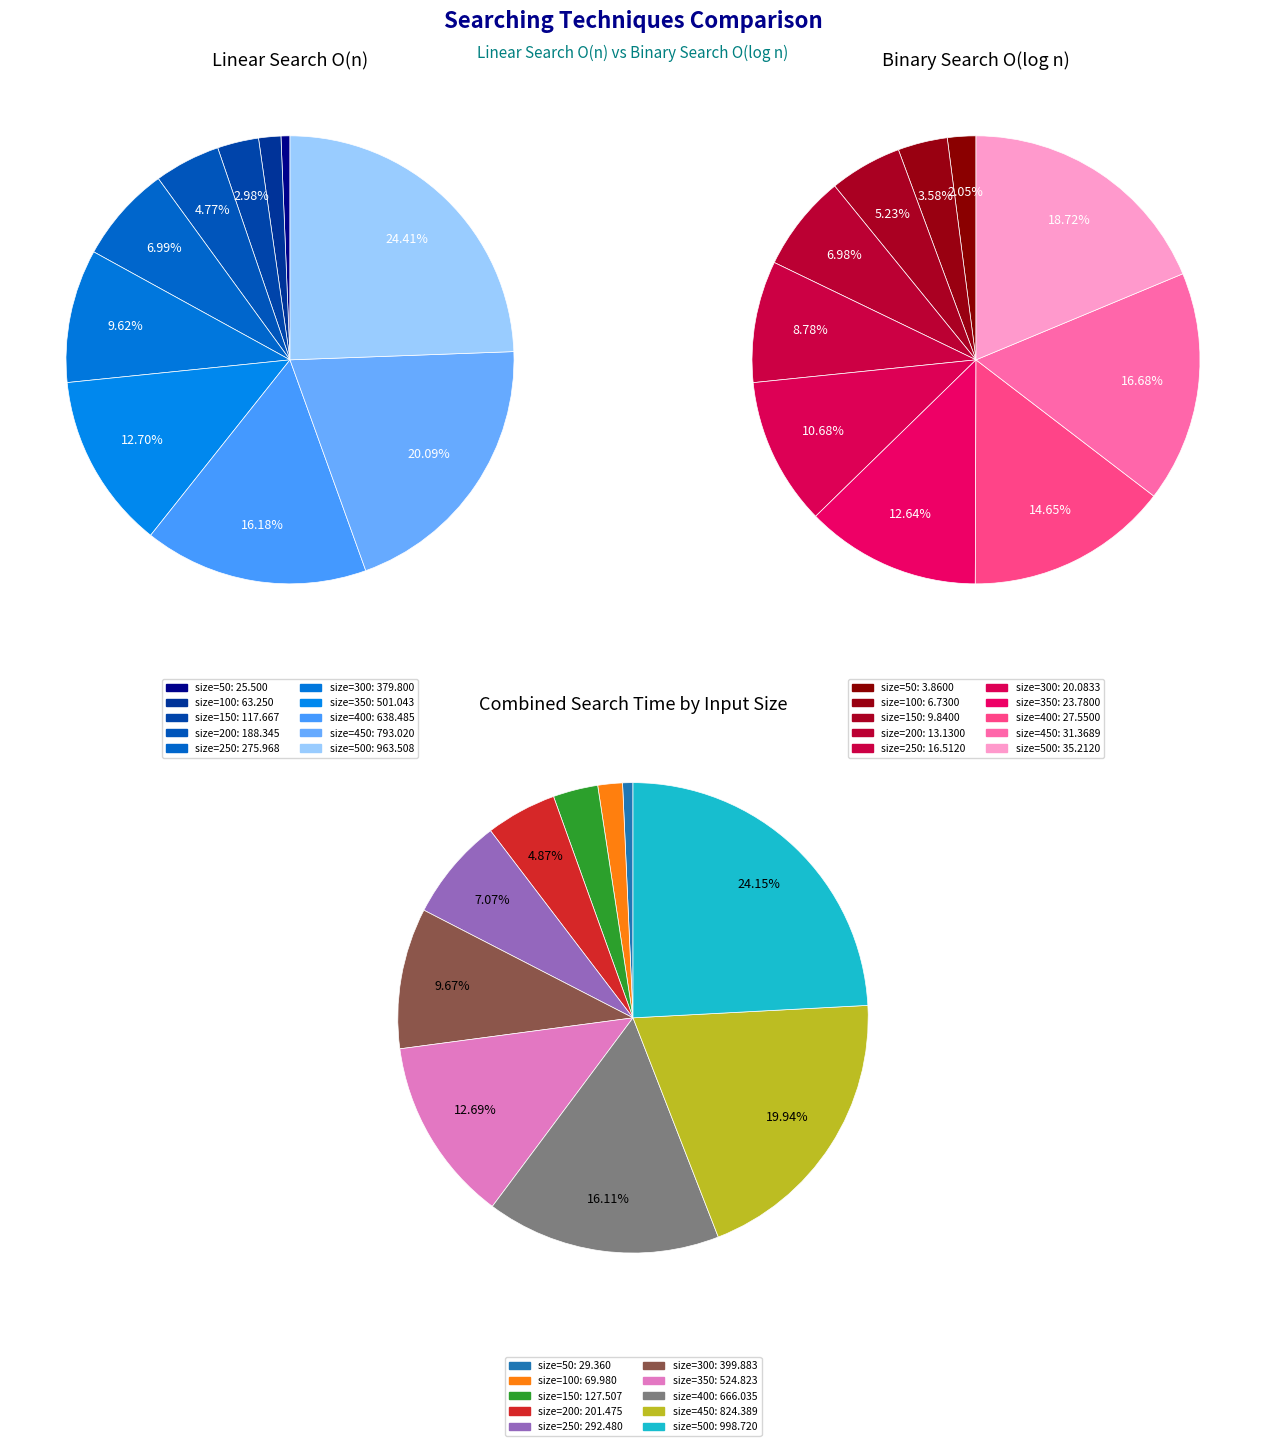

Count the number of slices in the pie.

10